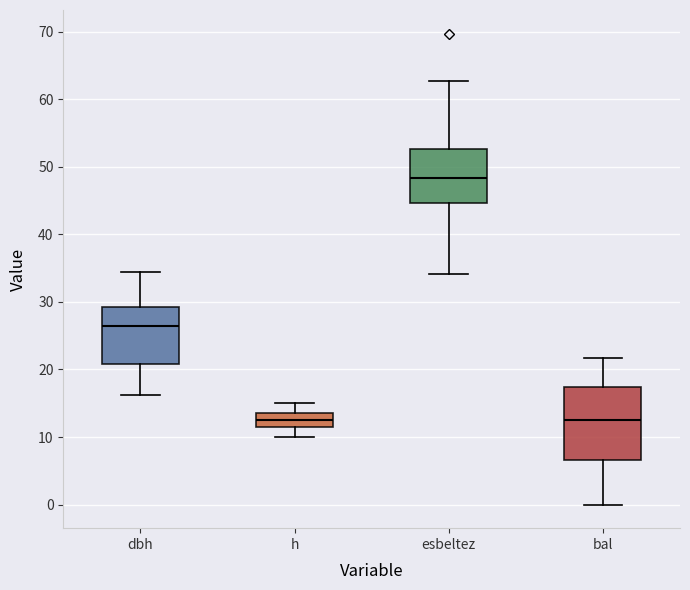

Where does the lower whisker of the box for h end on the y-axis? The values are not printed on the chart, so give them approximately, as read against the axis.

10